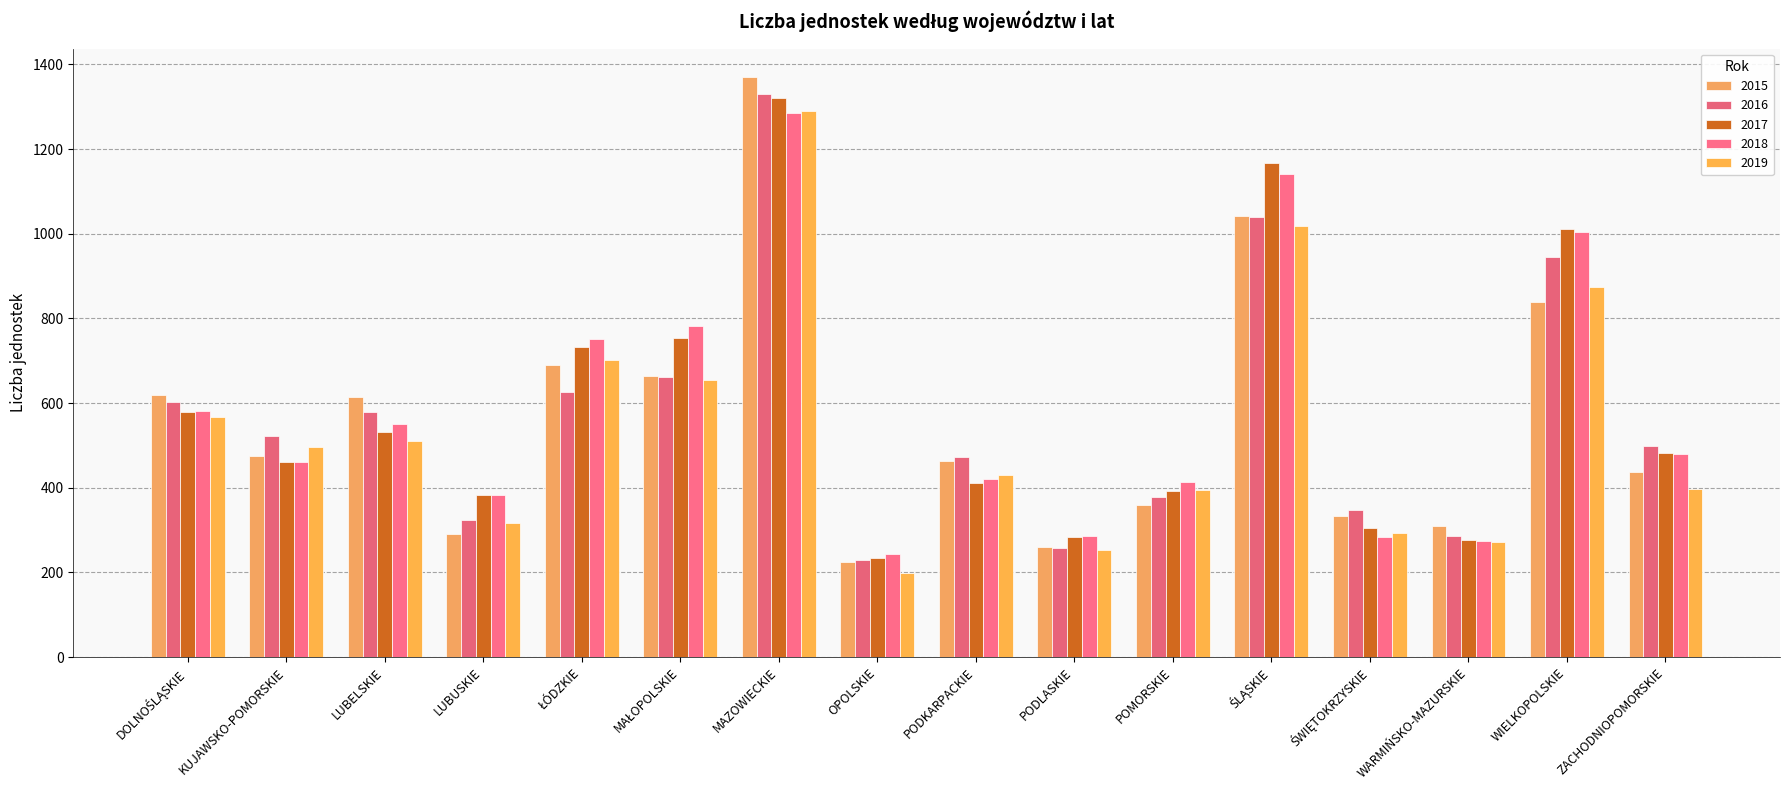

Which category has the highest value in the 2017 series?

MAZOWIECKIE